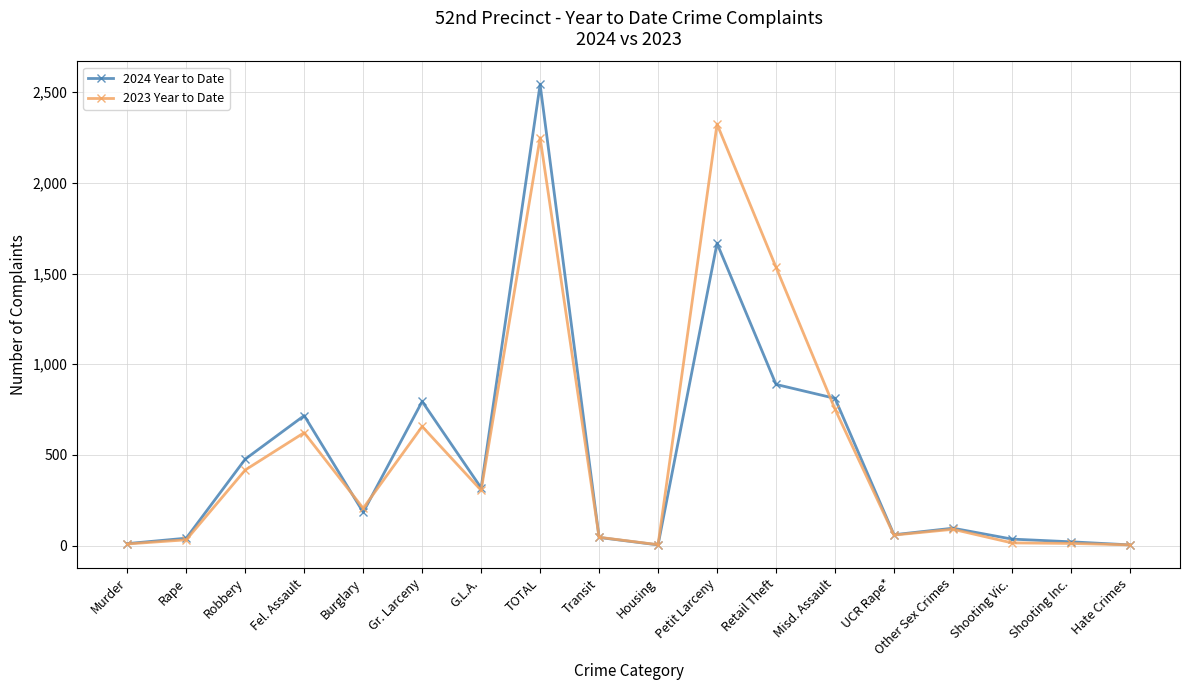

What position from the right is Murder?

18